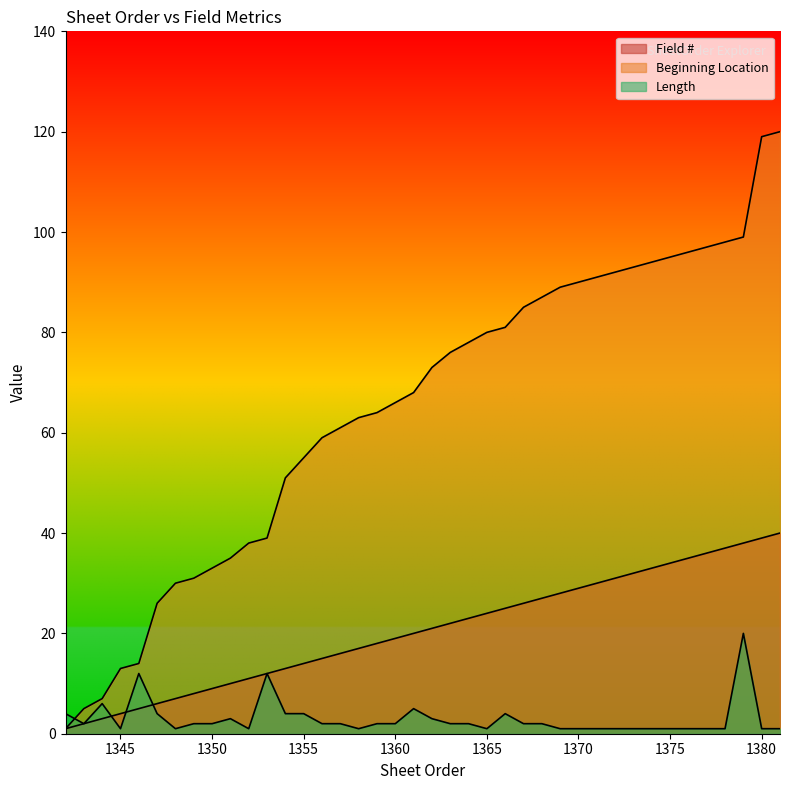

What is the difference between the maximum and minimum values in the Field # series?

39